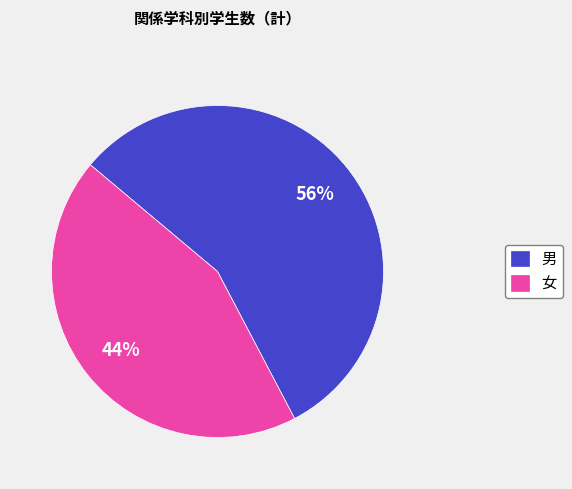

Approximately how many times larger is the value at 男 compared to 女?

1.3